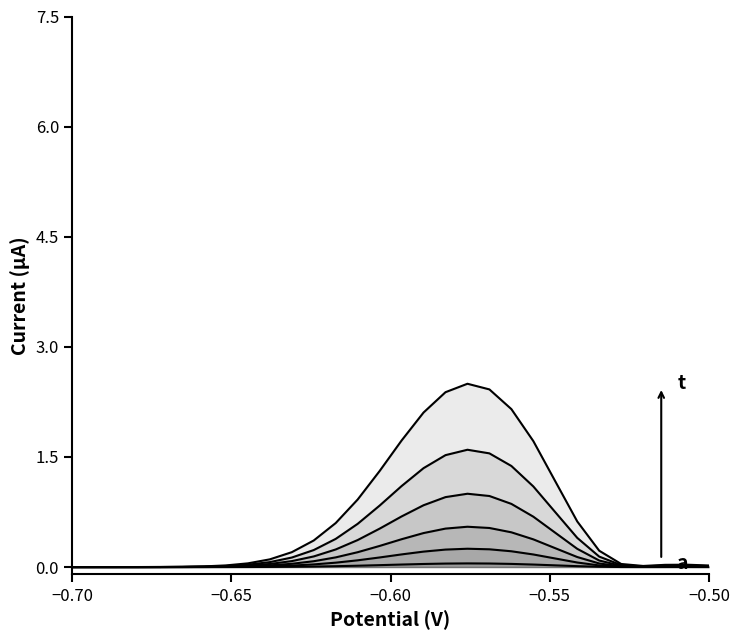

True or false: a and b cross at least once.

False